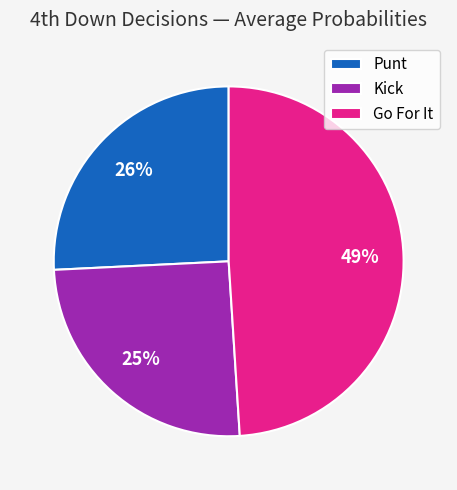

Combined, do Punt and Kick account for over 50%?

Yes